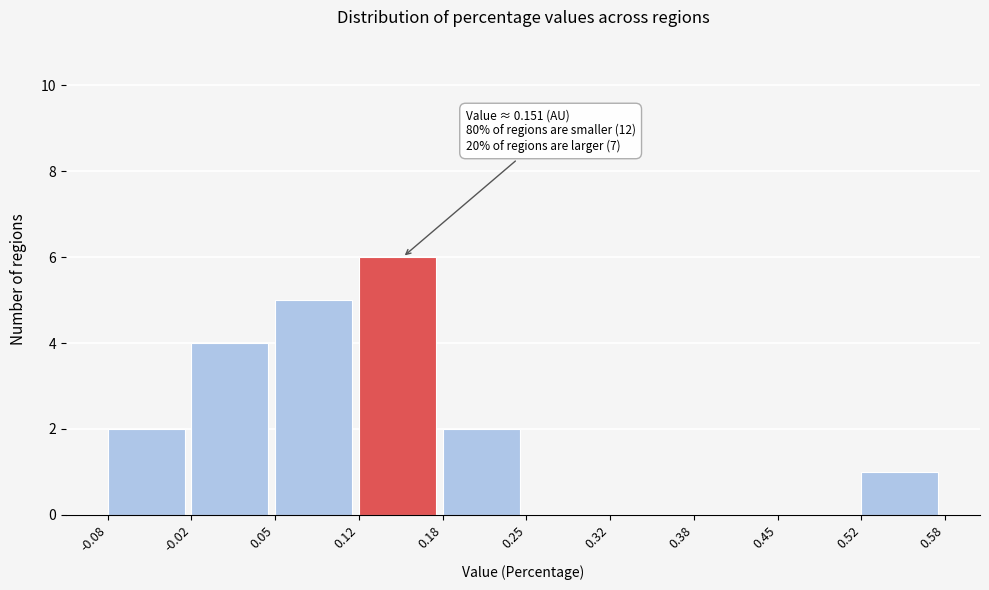

Which range on the x-axis has the tallest bar?

0.12 to 0.18